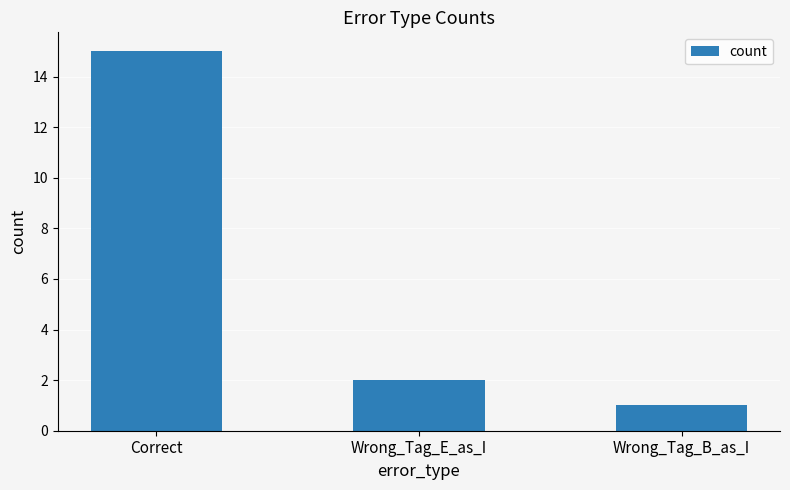

What position from the right is Wrong_Tag_B_as_I?

1